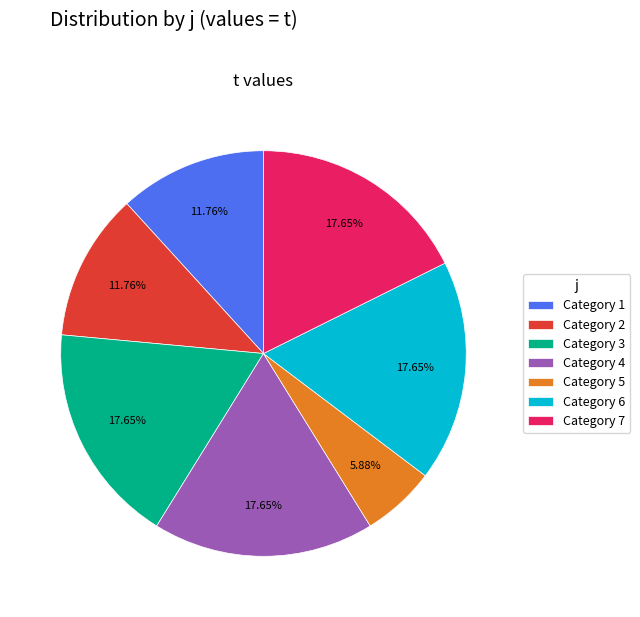

How many segments does this pie chart have?

7